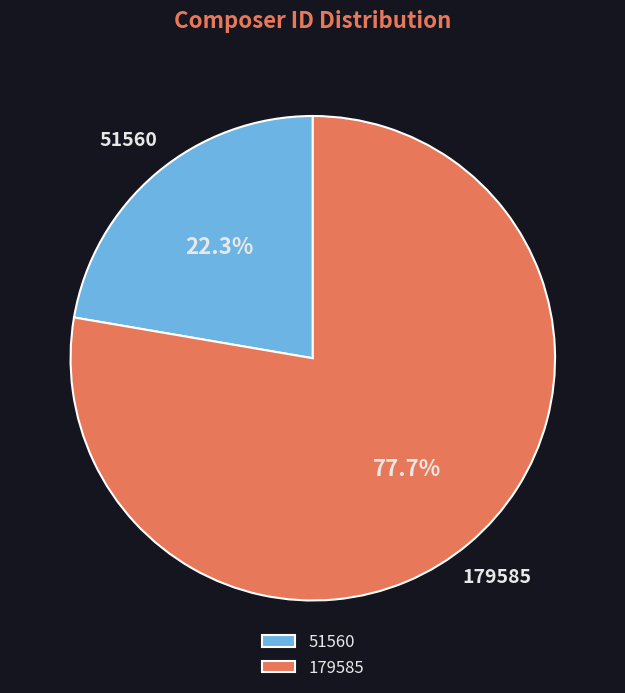

The 51560 slice represents 22% of the pie. True or false?

True